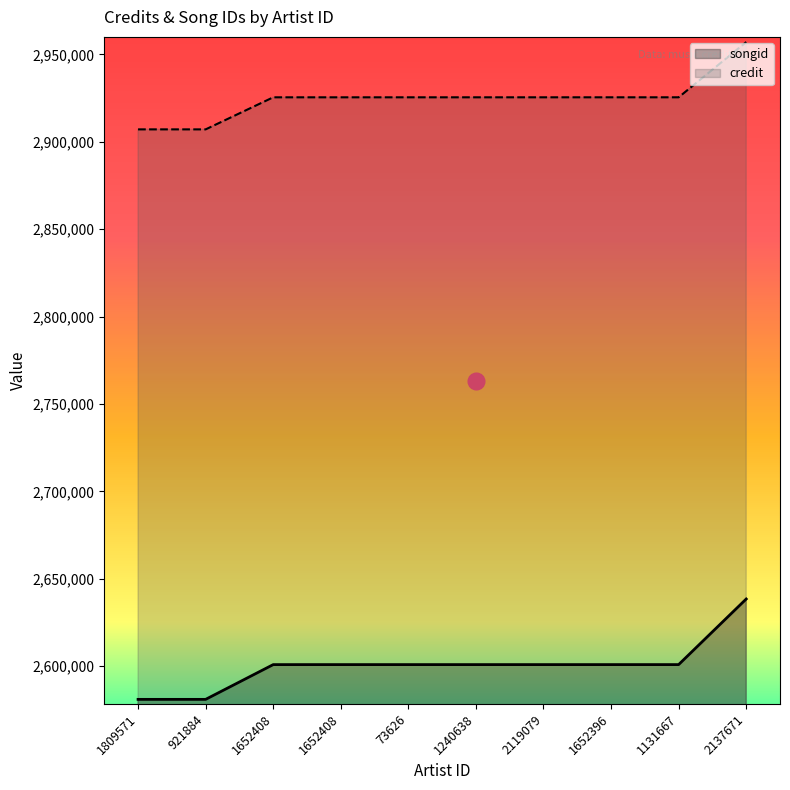

Reading right to left, what are all the values shown in this chart?

songid: 2638468	2600946	2600945	2600944	2600942	2600942	2600943	2600937	2581060	2581060
credit: 2957047	2925442	2925441	2925440	2925439	2925439	2925437	2925437	2907098	2907098